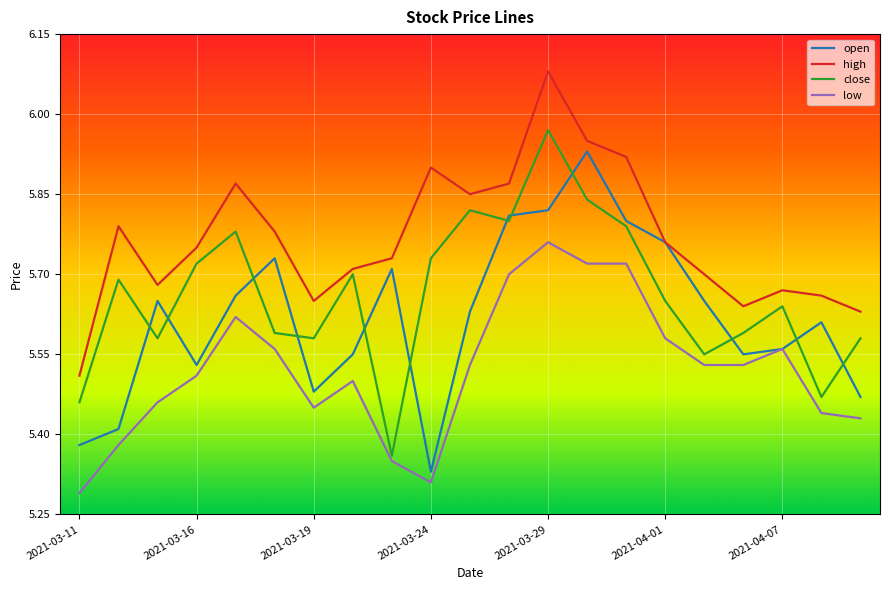

Which series has the largest total across all categories?

high